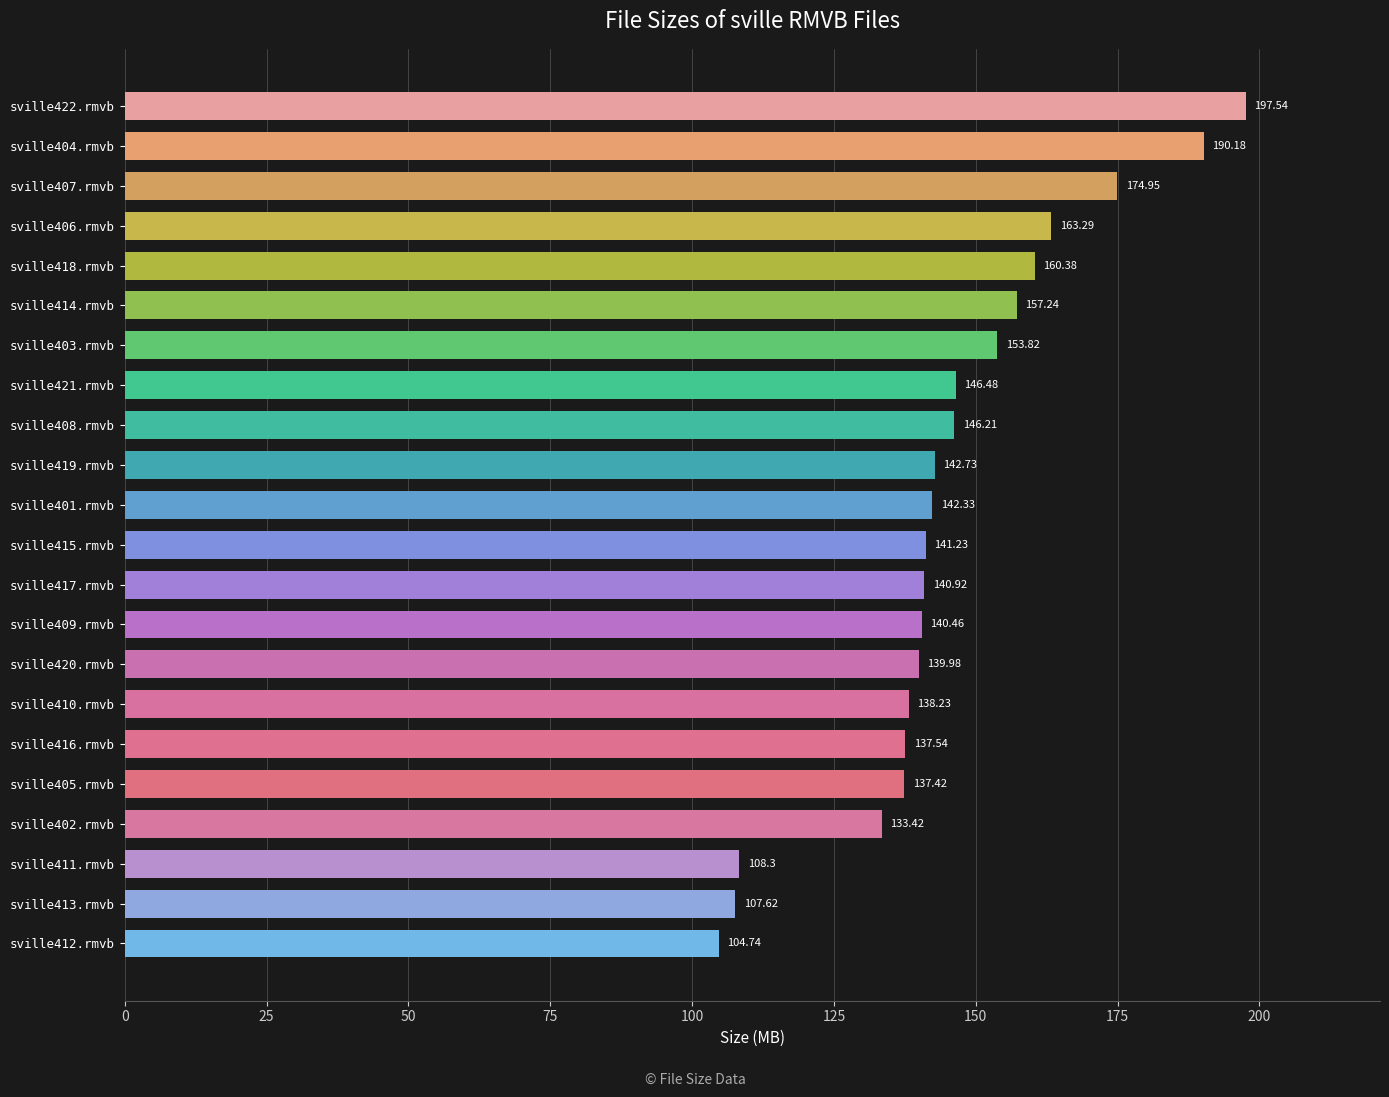

Which has a higher value, sville402.rmvb or sville409.rmvb?

sville409.rmvb